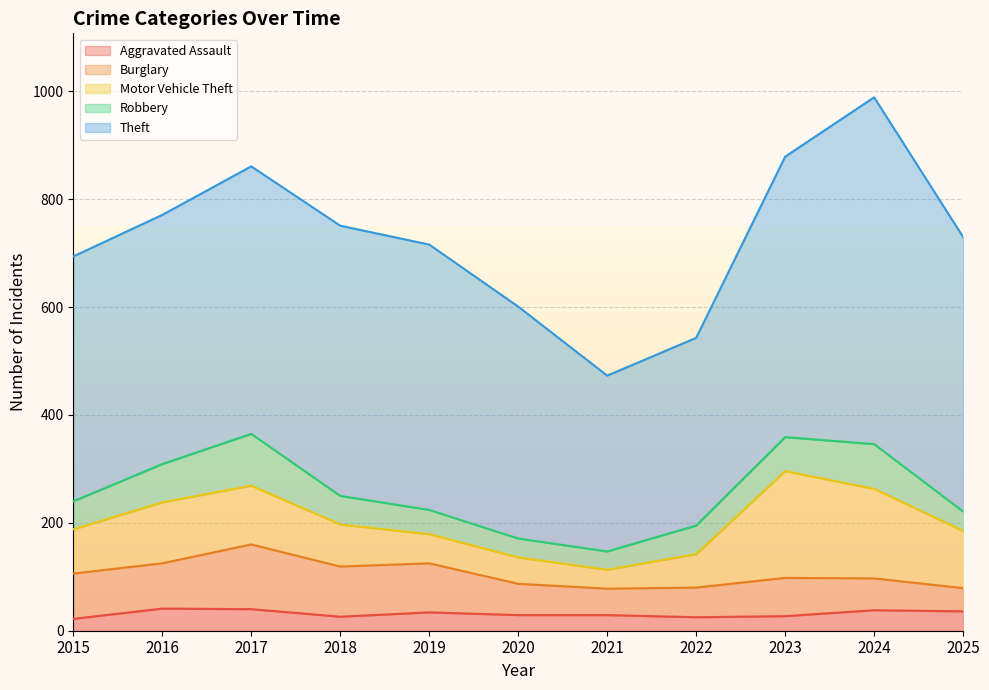

Reading left to right, list all the values displayed in this chart.

Aggravated Assault: 2015=22	2016=41	2017=40	2018=26	2019=34	2020=29	2021=29	2022=25	2023=27	2024=38	2025=36
Burglary: 2015=84	2016=84	2017=120	2018=93	2019=91	2020=58	2021=49	2022=55	2023=71	2024=59	2025=43
Motor Vehicle Theft: 2015=82	2016=113	2017=109	2018=78	2019=54	2020=49	2021=35	2022=62	2023=198	2024=166	2025=106
Robbery: 2015=52	2016=71	2017=96	2018=53	2019=45	2020=35	2021=34	2022=53	2023=63	2024=83	2025=36
Theft: 2015=454	2016=462	2017=496	2018=501	2019=492	2020=430	2021=326	2022=348	2023=520	2024=643	2025=509